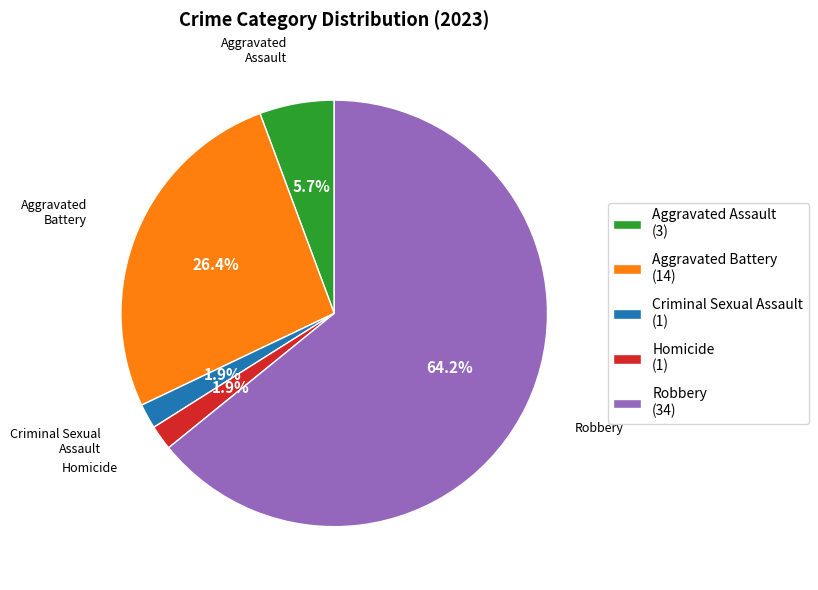

True or false: Homicide accounts for 2% of the total.

True